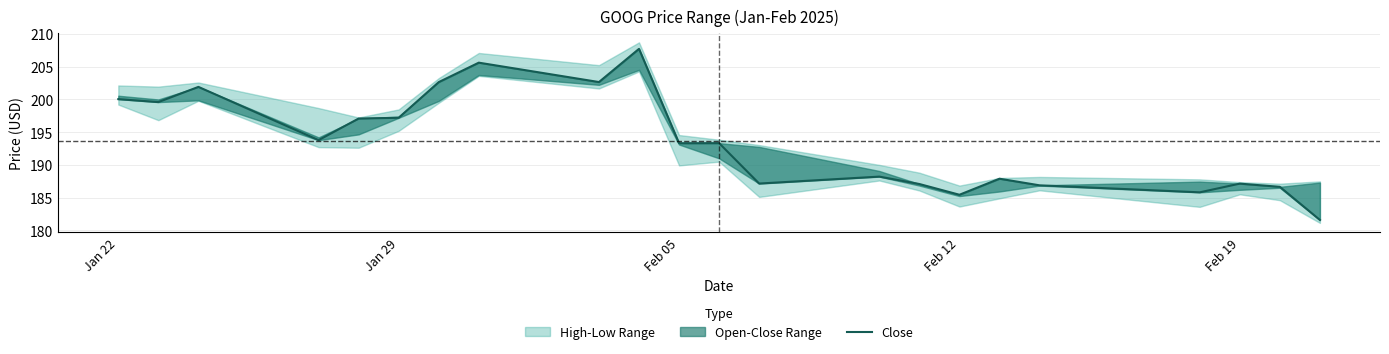

What is the change in value from Feb 05 to Feb 12?

-7.9